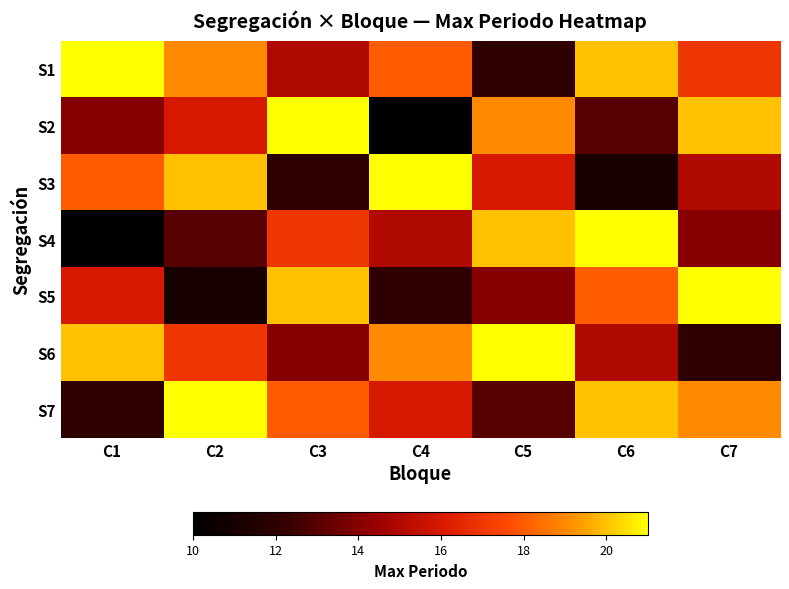

Reading left to right, what are all the values shown in this chart?

S1: C1=21	C2=19	C3=15	C4=18	C5=12	C6=20	C7=17
S2: C1=14	C2=16	C3=21	C4=10	C5=19	C6=13	C7=20
S3: C1=18	C2=20	C3=12	C4=21	C5=16	C6=11	C7=15
S4: C1=10	C2=13	C3=17	C4=15	C5=20	C6=21	C7=14
S5: C1=16	C2=11	C3=20	C4=12	C5=14	C6=18	C7=21
S6: C1=20	C2=17	C3=14	C4=19	C5=21	C6=15	C7=12
S7: C1=12	C2=21	C3=18	C4=16	C5=13	C6=20	C7=19